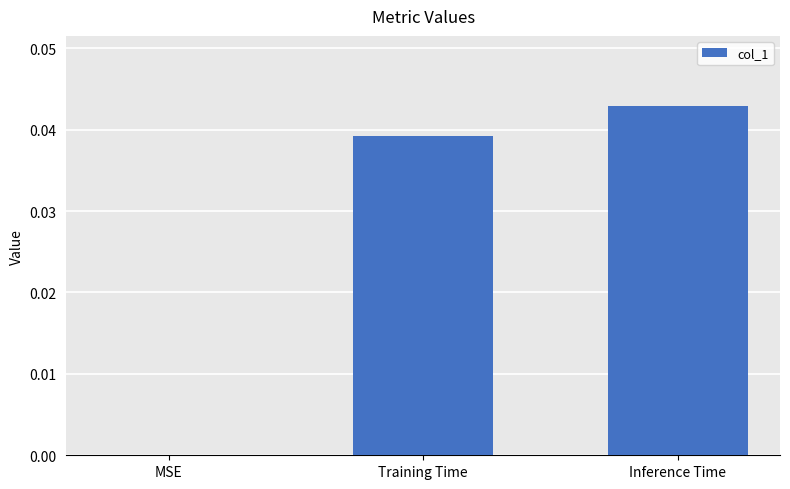

True or false: the data shows 0.1 at Training Time.

False